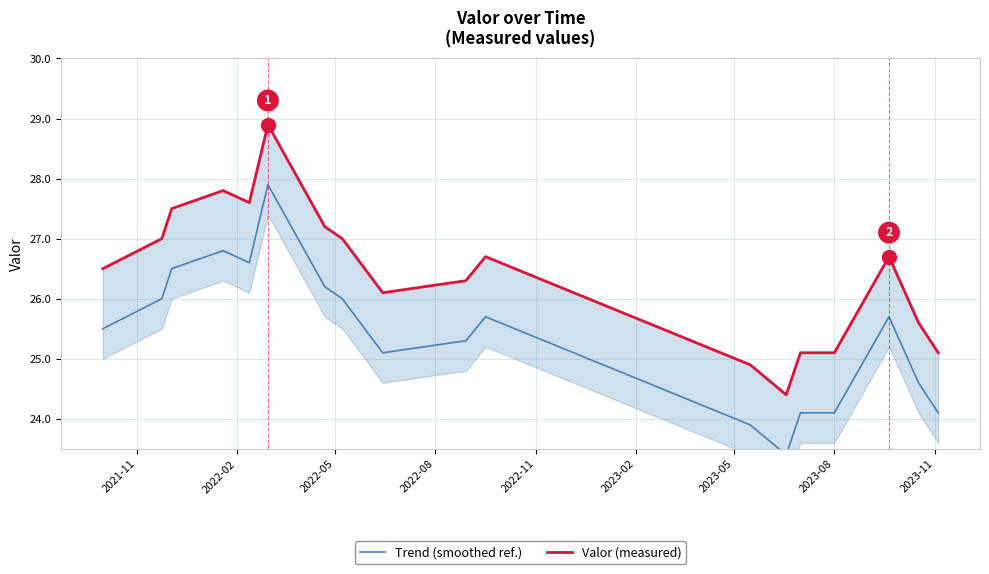

Which series has the largest total across all categories?

Valor (measured)